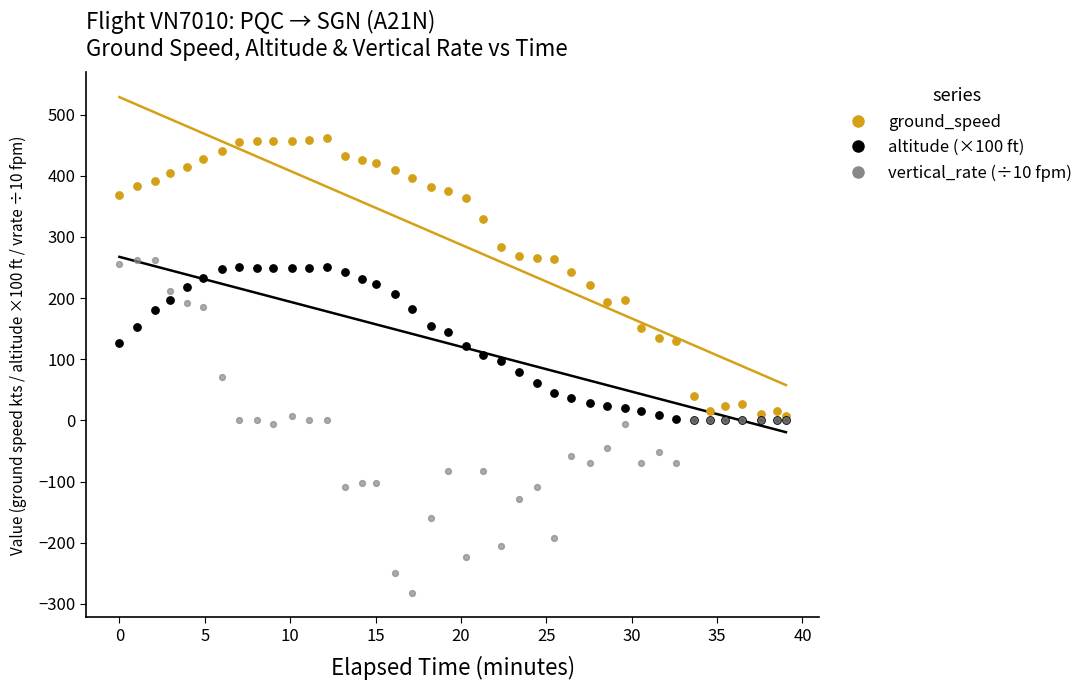

Which series reaches the maximum Y coordinate?

ground_speed